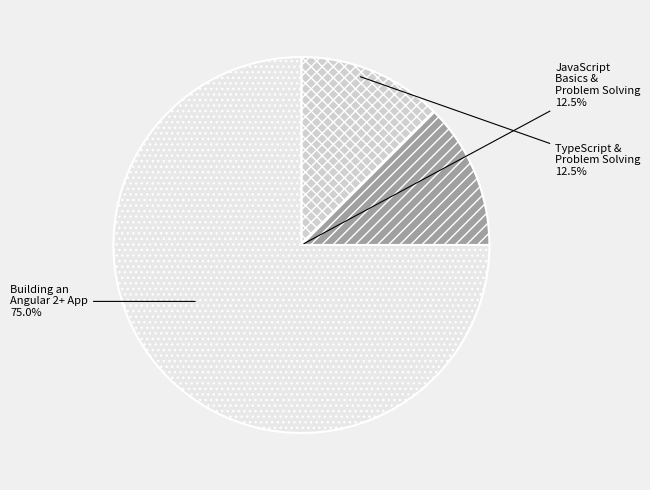

How many segments does this pie chart have?

3